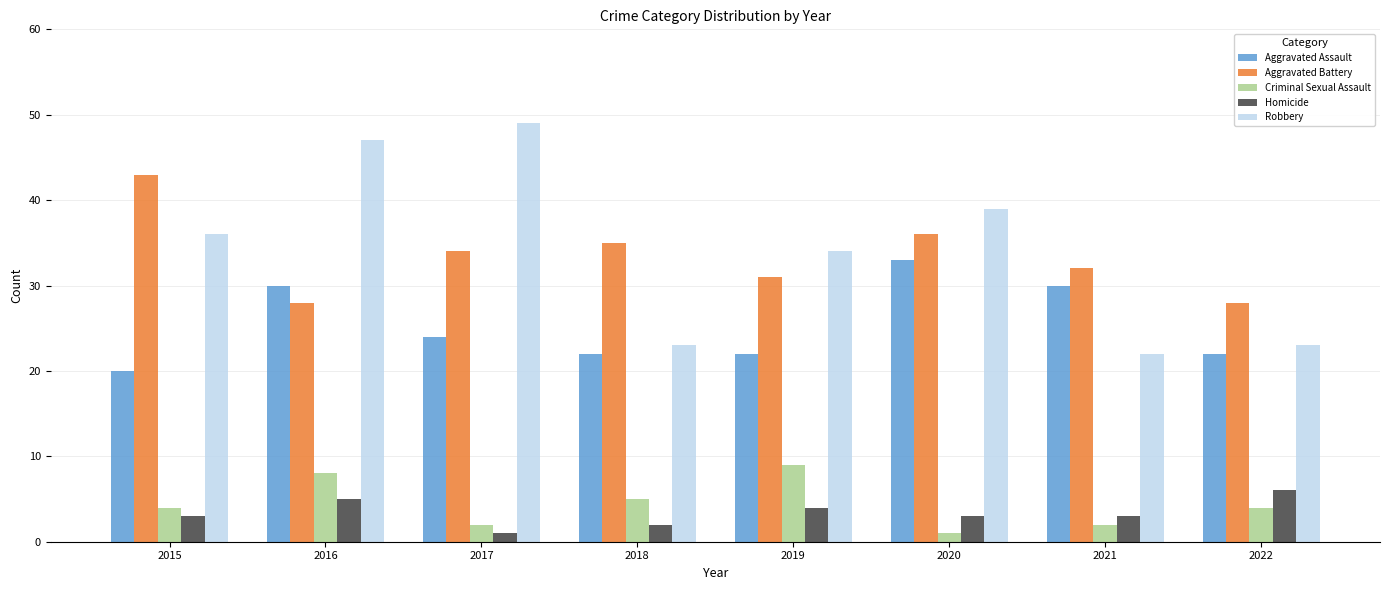

What is the sum of all Homicide values?

27